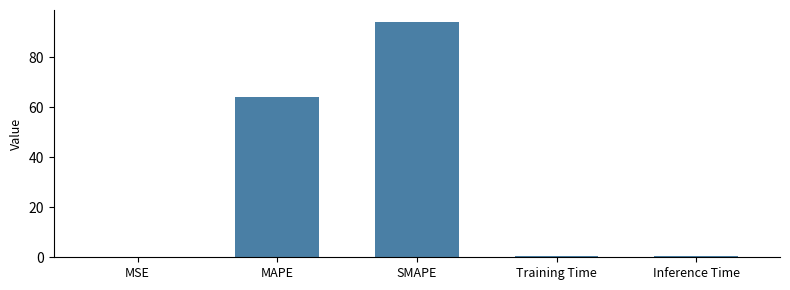

What is the change in value from MAPE to Inference Time?

-63.6